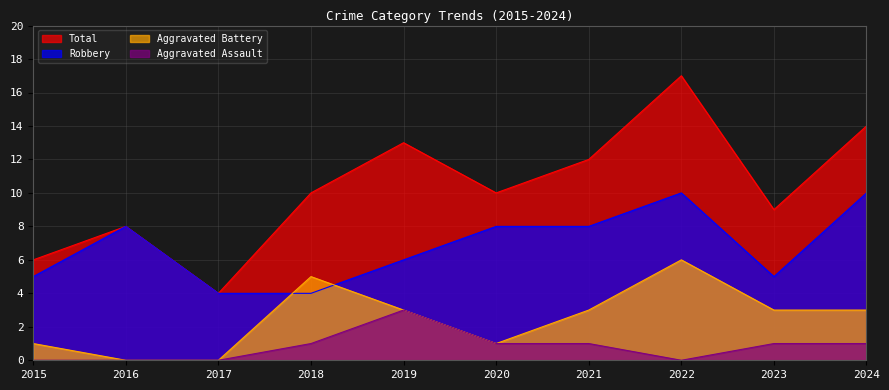

What are all the series names shown in the legend?

Total, Robbery, Aggravated Battery, Aggravated Assault